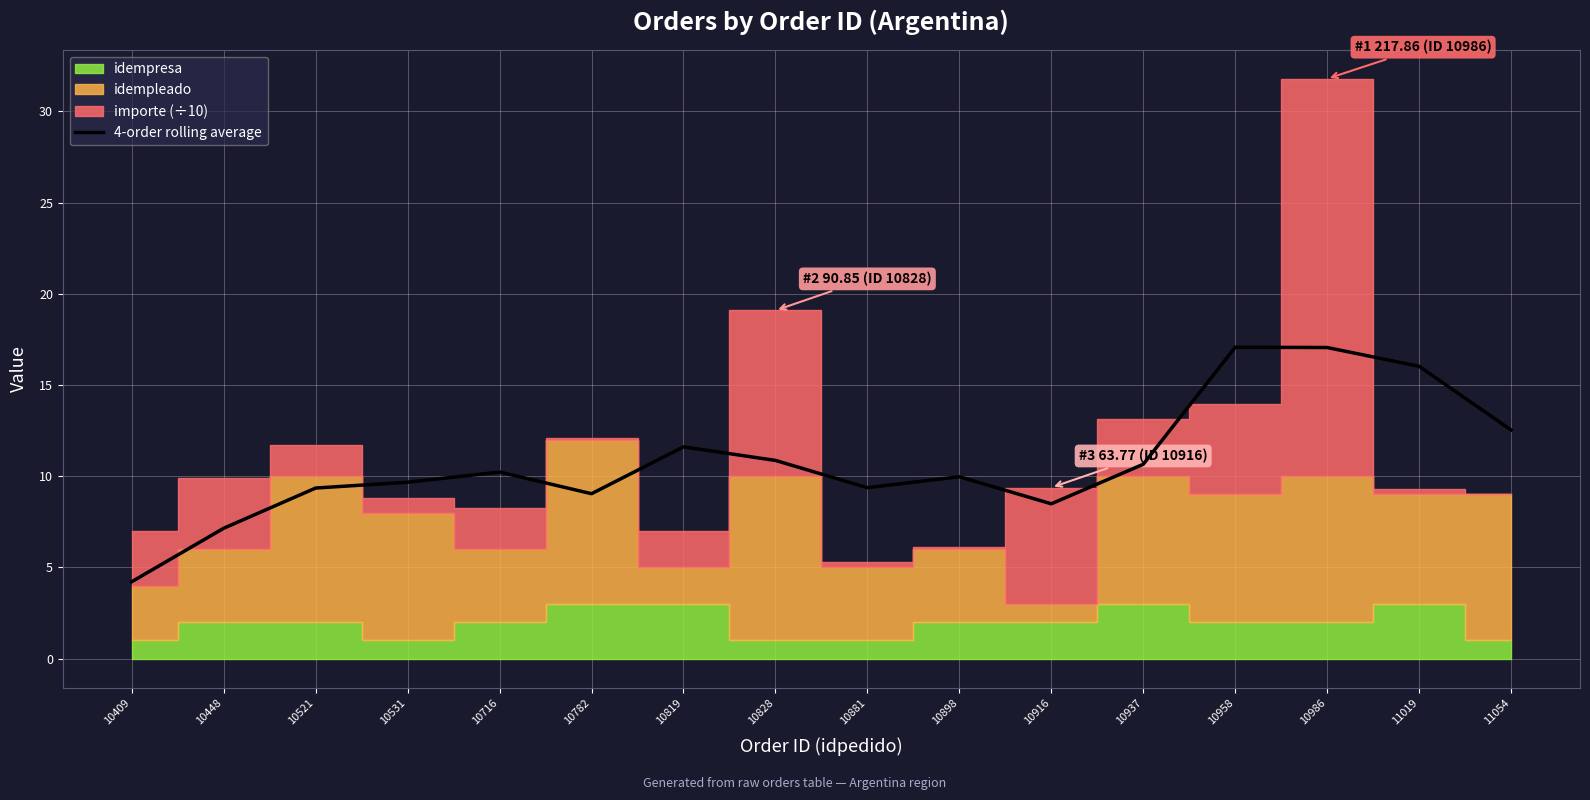

Which has a higher value, 10898 or 11054?

11054